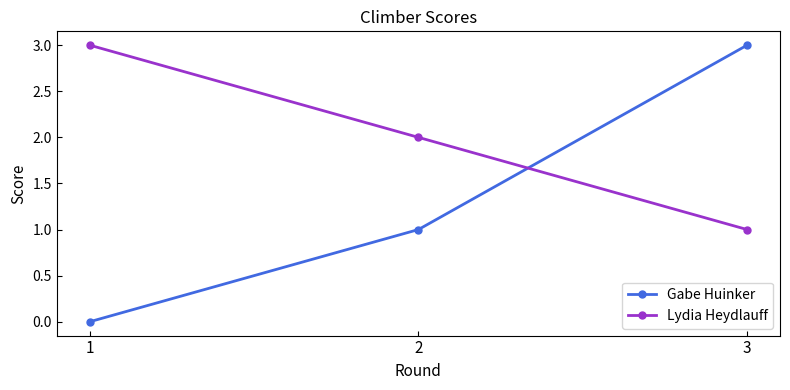

Is it true that Lydia Heydlauff equals 3 at 1?

True